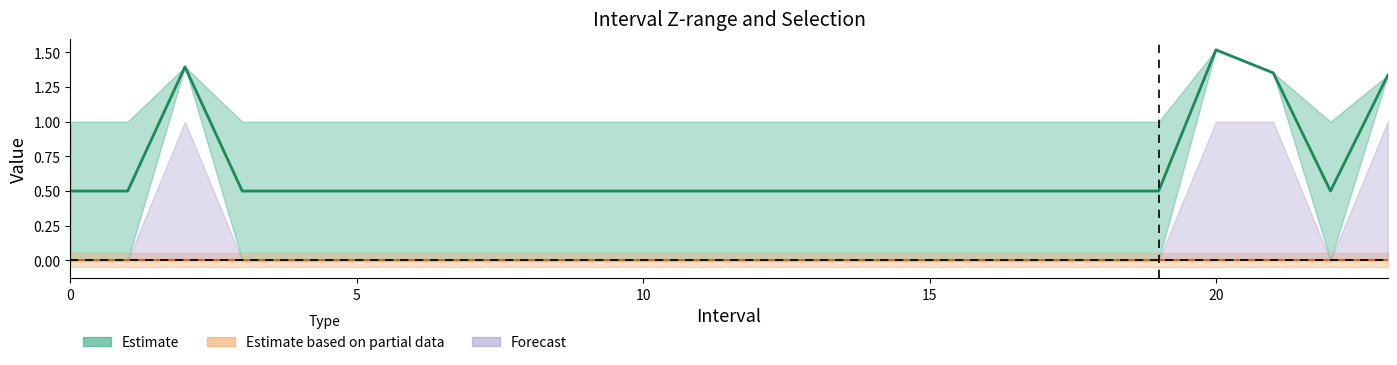

What is the difference between the highest and lowest values at 15?

1.0